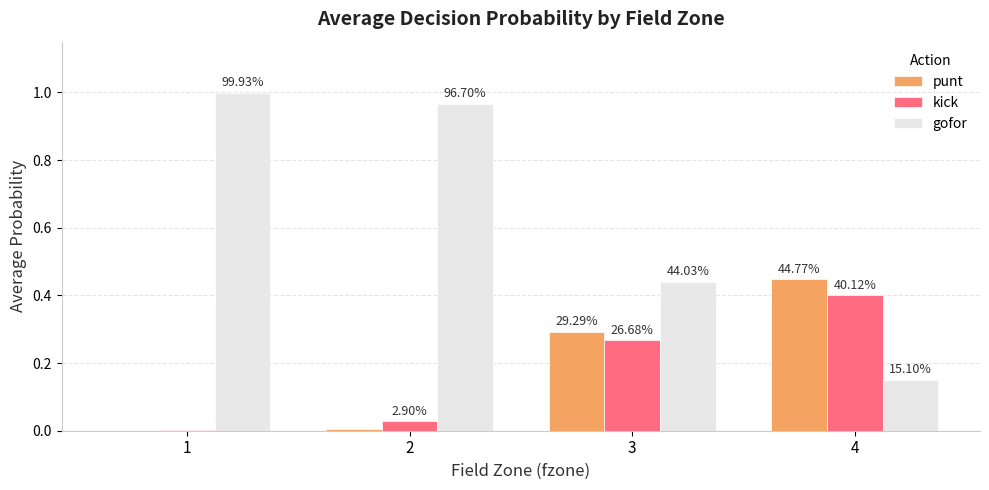

List the series in order of their peak value, lowest first.

kick, punt, gofor